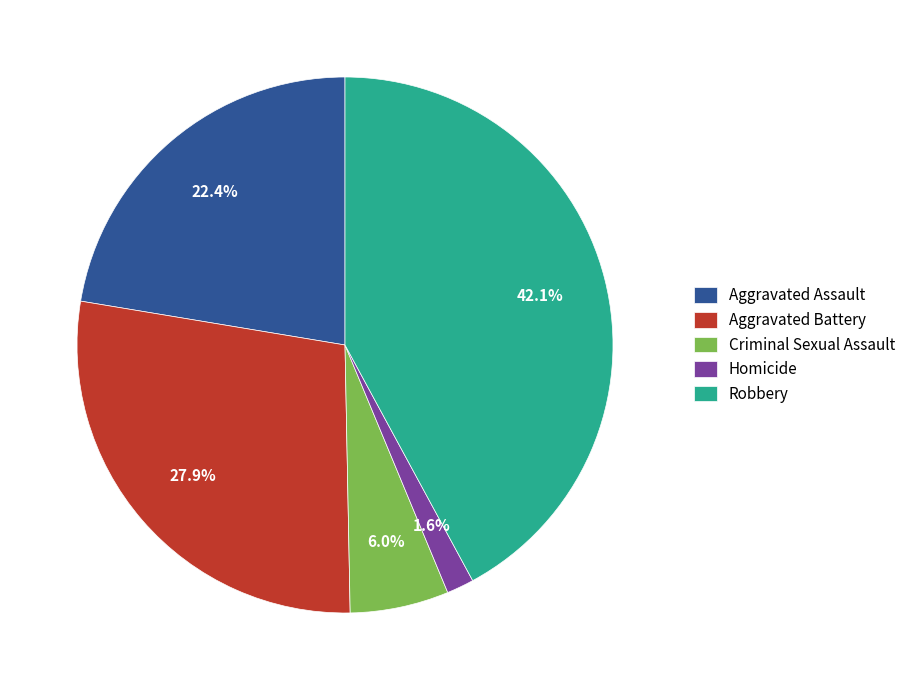

Combined, what portion of the pie is Aggravated Assault and Robbery?

64.5%